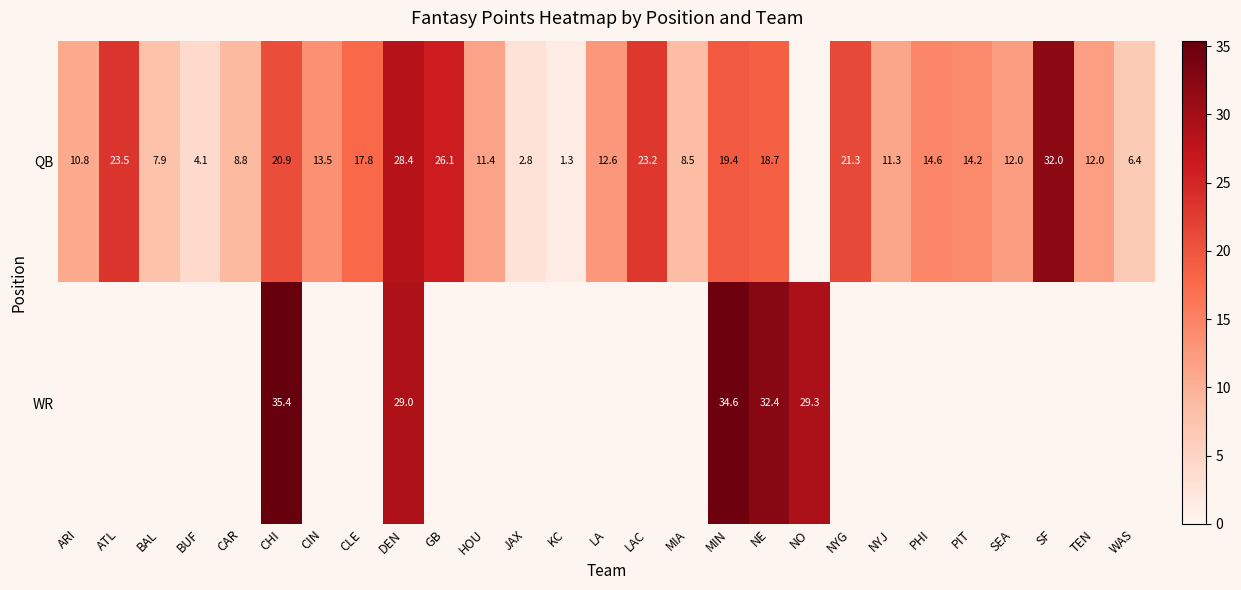

Count the number of categories in the chart.

27